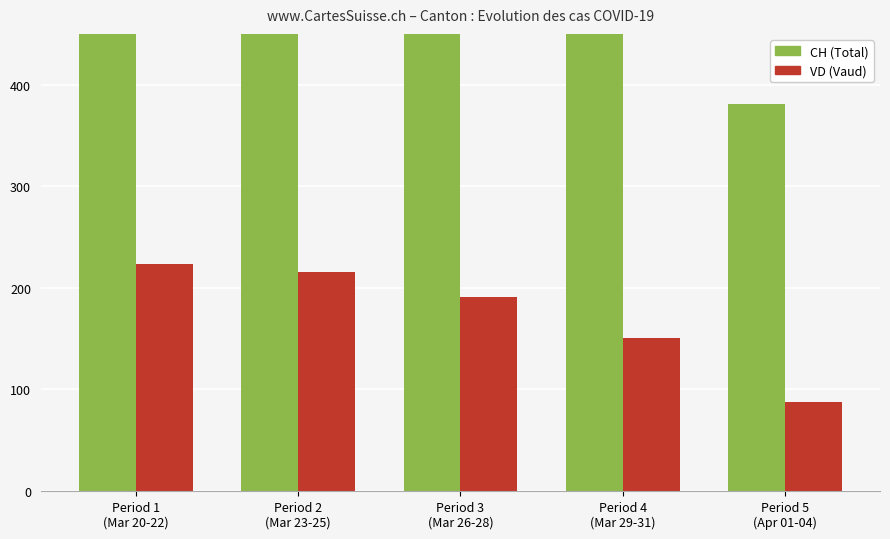

At how many categories does at least one series exceed 912?

2